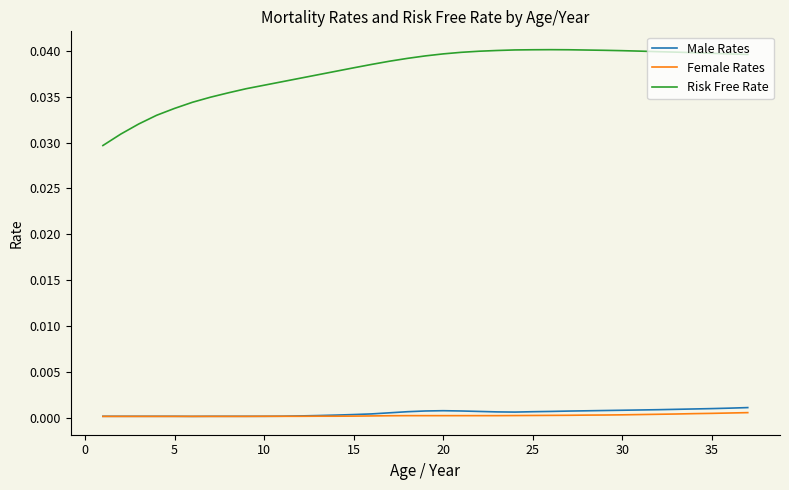

How many lines are shown in the chart?

3